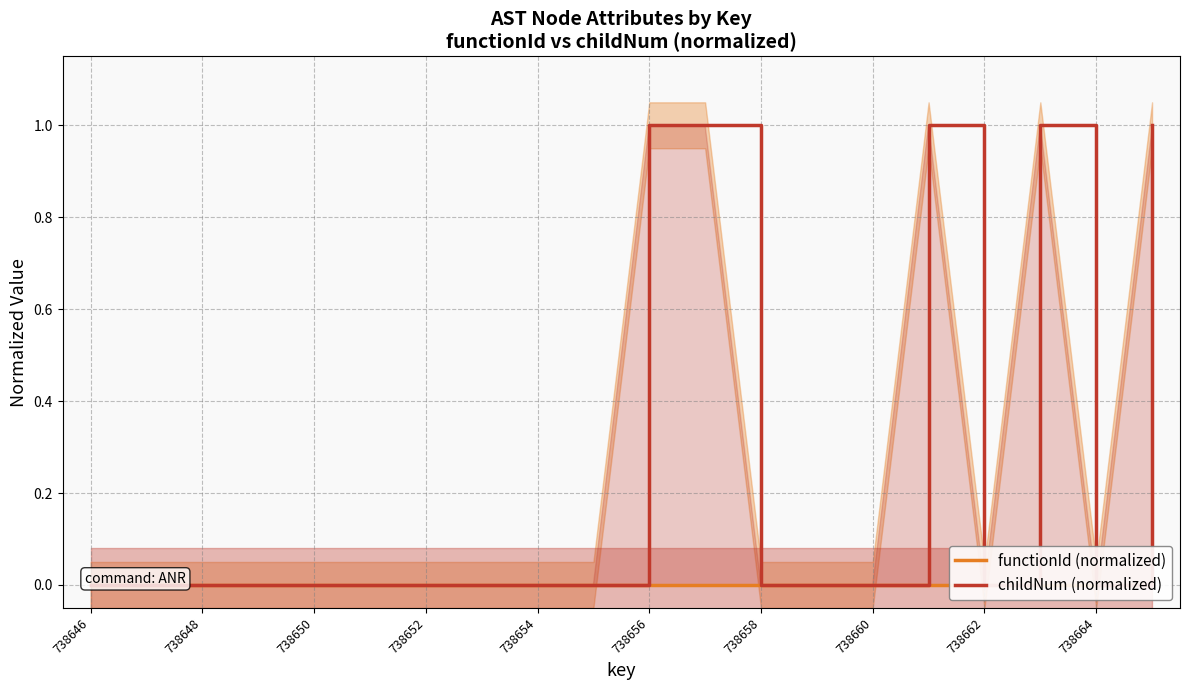

The value of childNum (normalized) at 738664 is -0.4. True or false?

False